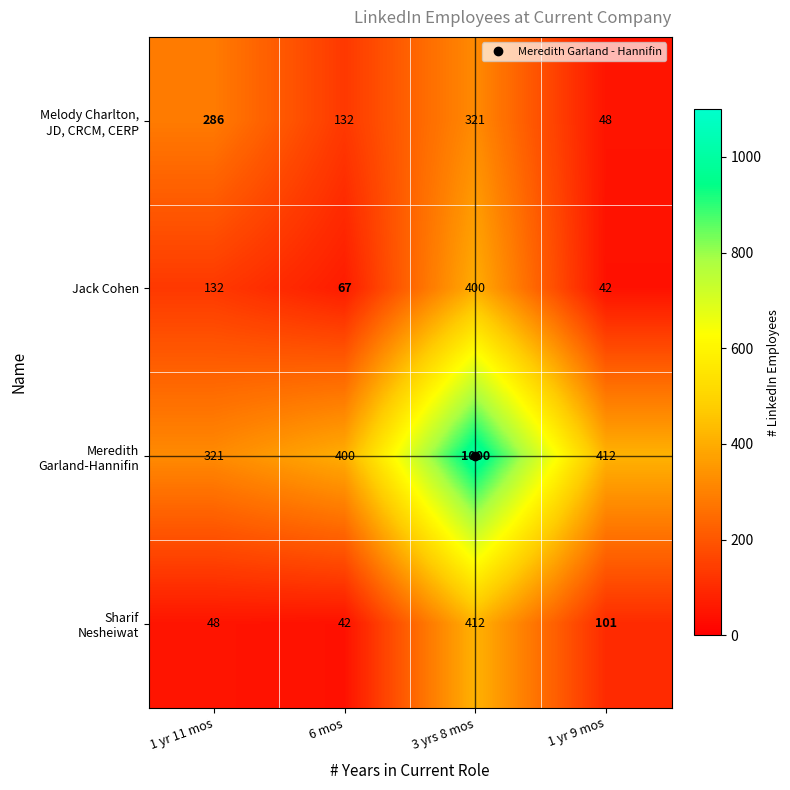

How many data points does each series have?

4